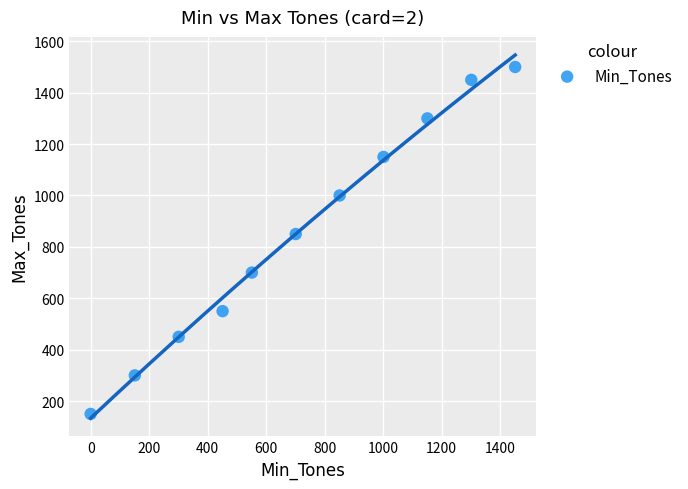

What Y value in the scatter plot is closest to 825?

850